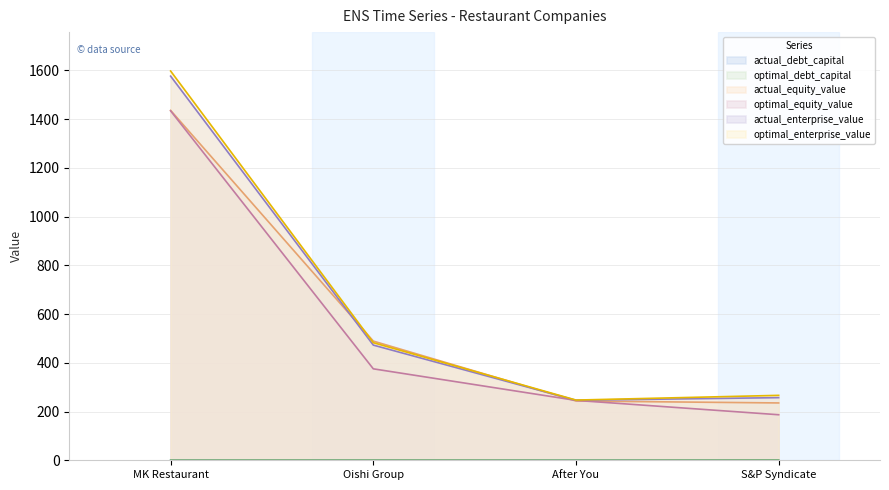

Reading left to right, what are all the values shown in this chart?

actual_debt_capital: MK Restaurant=0.1	Oishi Group=0.0	After You=0.0	S&P Syndicate=0.2
optimal_debt_capital: MK Restaurant=0.1	Oishi Group=0.3	After You=0.0	S&P Syndicate=0.4
actual_equity_value: MK Restaurant=1435.8	Oishi Group=489.1	After You=243.3	S&P Syndicate=235.3
optimal_equity_value: MK Restaurant=1434.0	Oishi Group=375.3	After You=245.8	S&P Syndicate=186.9
actual_enterprise_value: MK Restaurant=1576.5	Oishi Group=472.7	After You=246.4	S&P Syndicate=257.0
optimal_enterprise_value: MK Restaurant=1597.4	Oishi Group=482.6	After You=247.1	S&P Syndicate=266.4